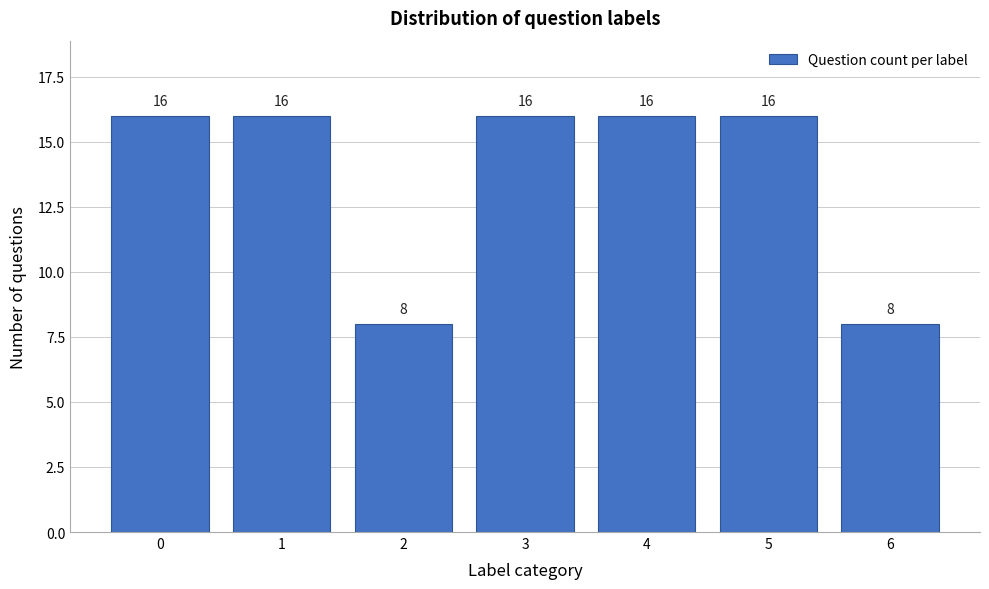

Reading left to right, transcribe all the data shown in this chart.

16	16	8	16	16	16	8